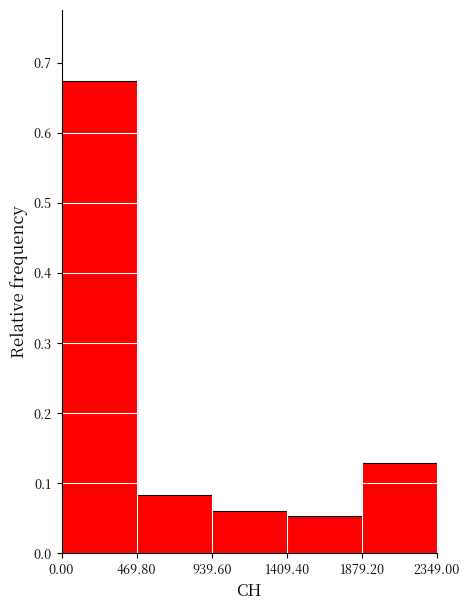

Which range on the x-axis has the tallest bar?

0.00 to 469.80